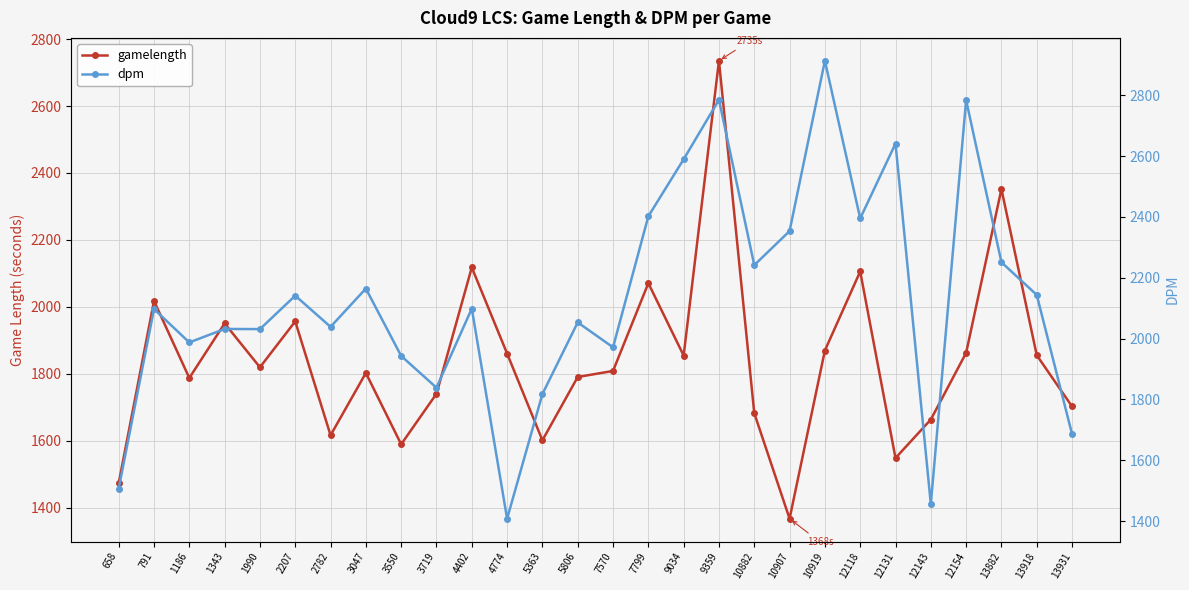

What is the value of the dpm point at the 26th from the left?

2250.9